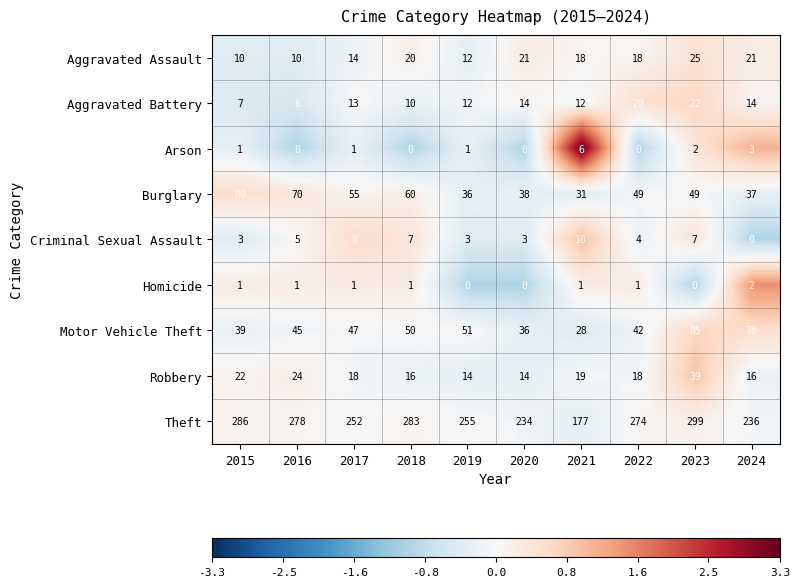

True or false: Homicide has a value of 2 at 2022.

False